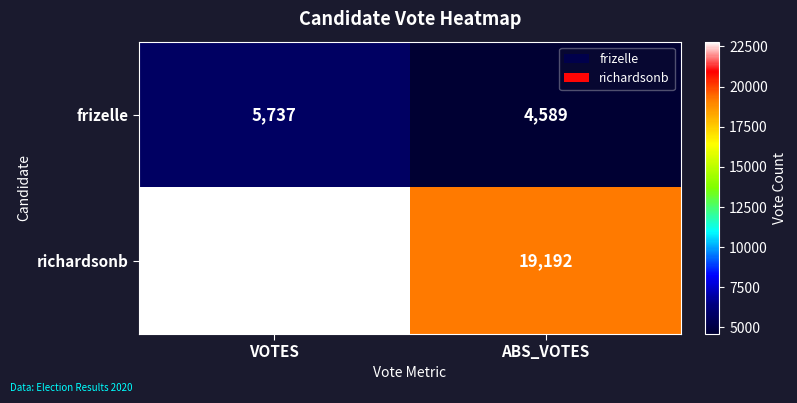

Reading right to left, what are all the values shown in this chart?

frizelle: 4589	5737
richardsonb: 19192	22799